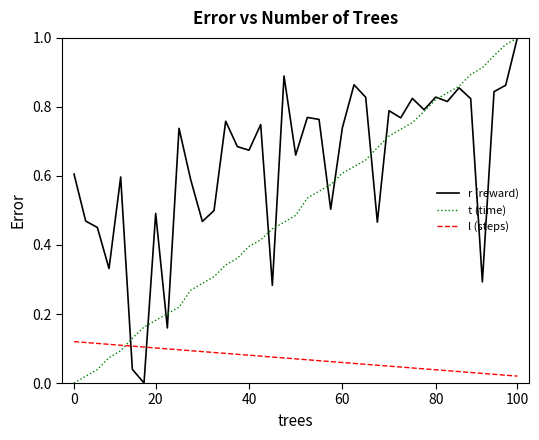

True or false: t (time) has more than 2 interior local peaks.

False